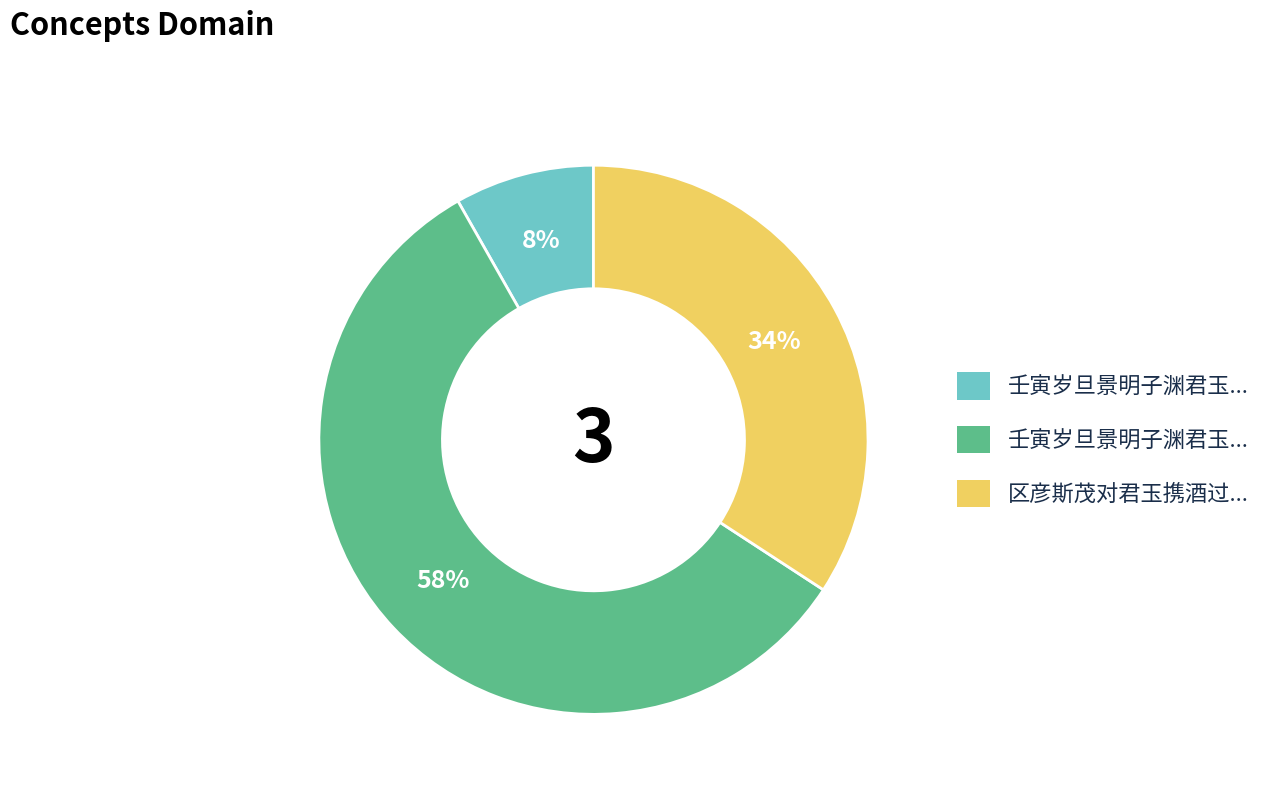

Is there any slice that represents more than half of the pie?

Yes